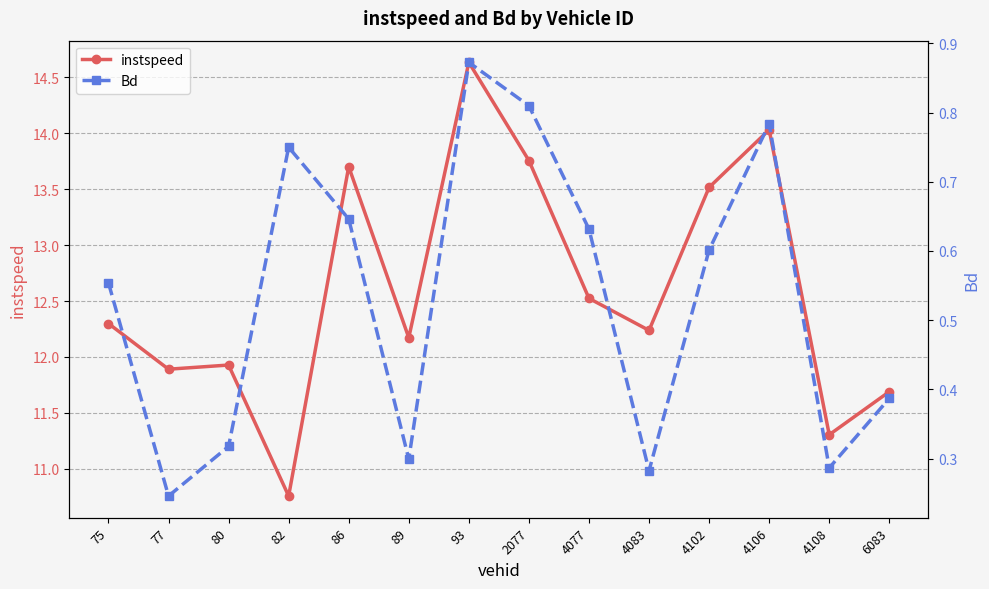

What is the difference between the maximum and second lowest values in the Bd series?

0.6